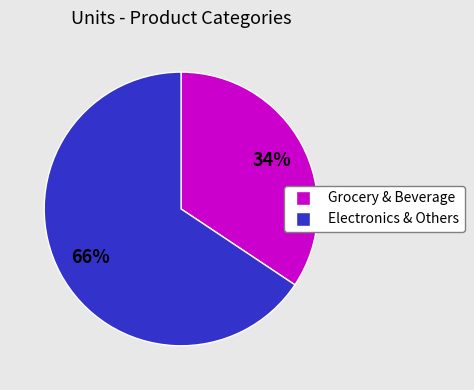

To the nearest percent, what is the average slice percentage?

50%